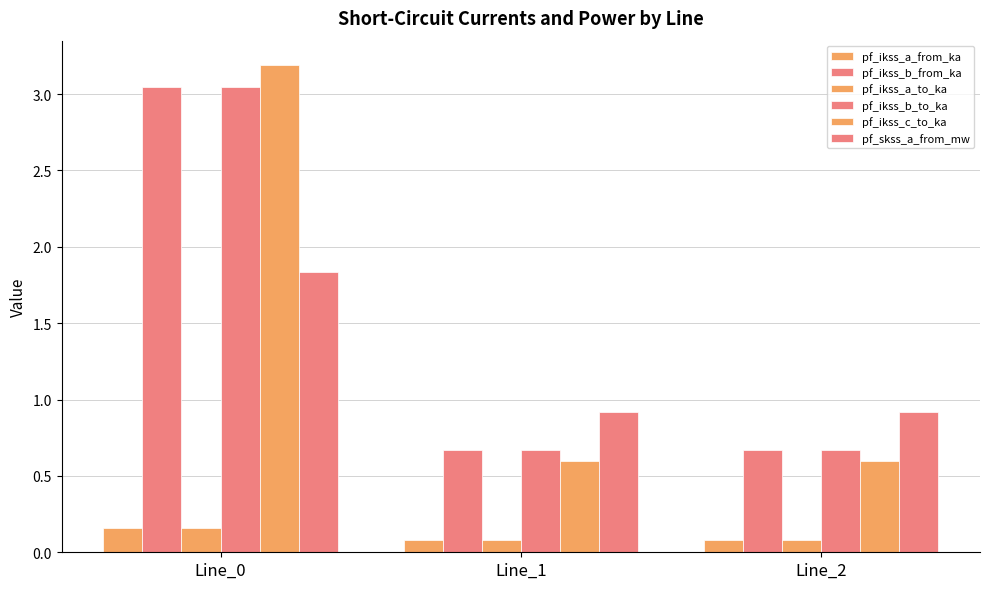

Rank the series at Line_0 from highest to lowest value.

pf_ikss_c_to_ka, pf_ikss_b_from_ka, pf_ikss_b_to_ka, pf_skss_a_from_mw, pf_ikss_a_from_ka, pf_ikss_a_to_ka